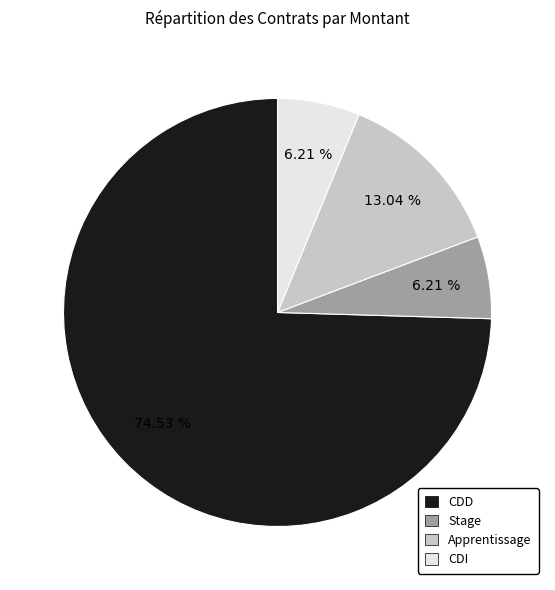

To the nearest percent, what percentage of the pie is Apprentissage?

13%